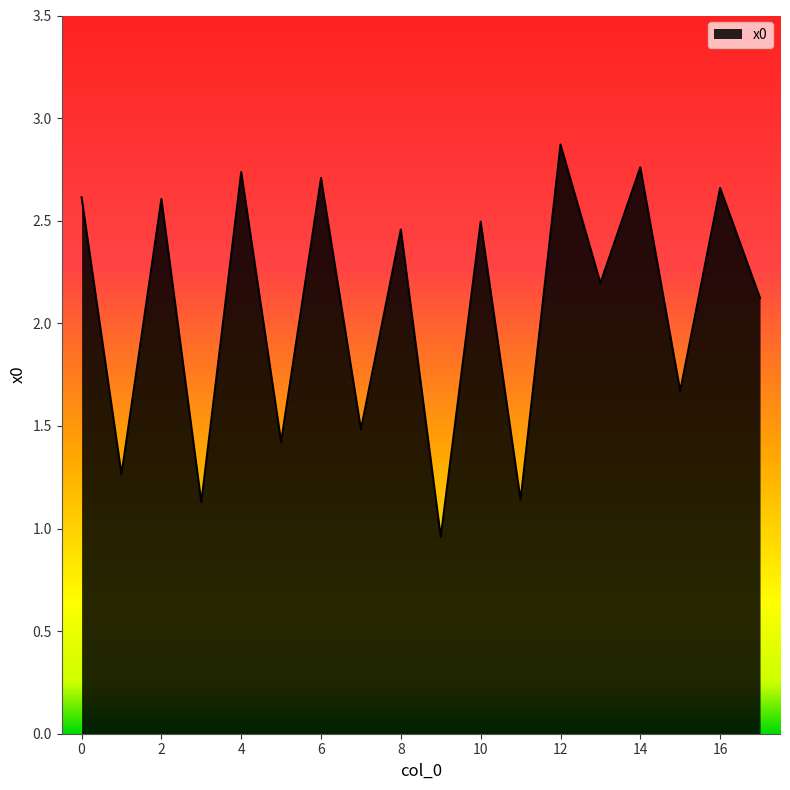

How many categories are shown in the chart?

18